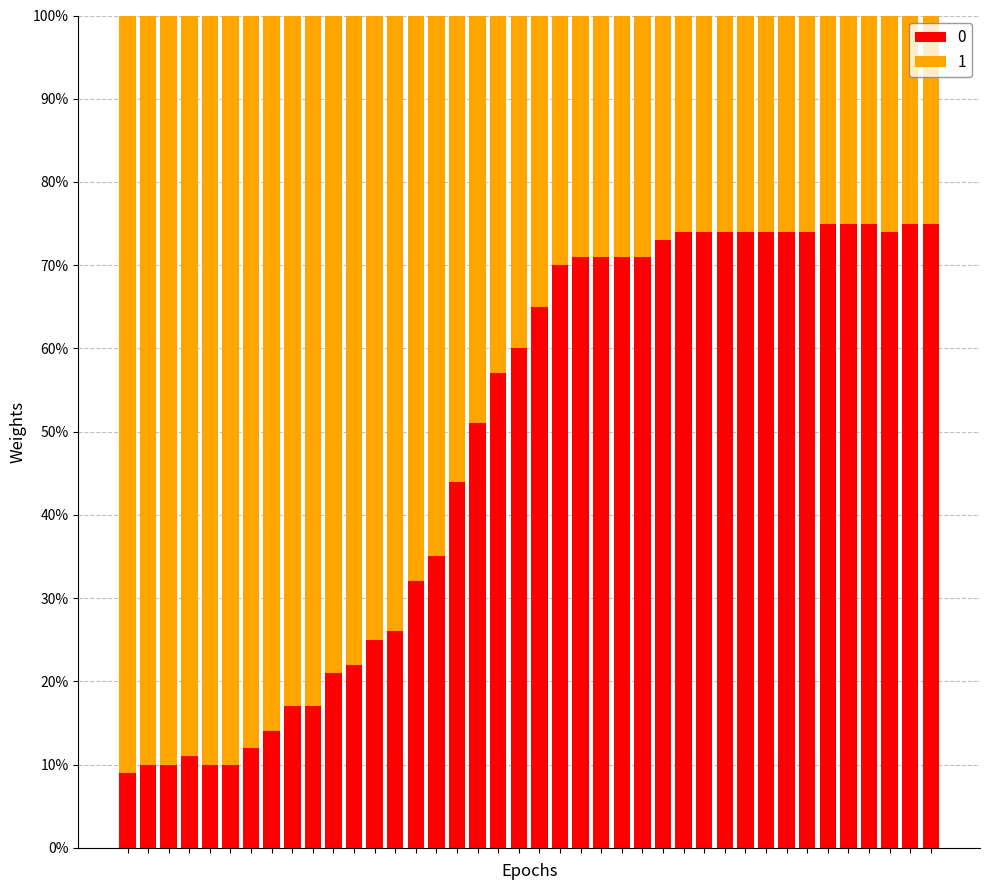

Does the chart contain stacked bars?

Yes